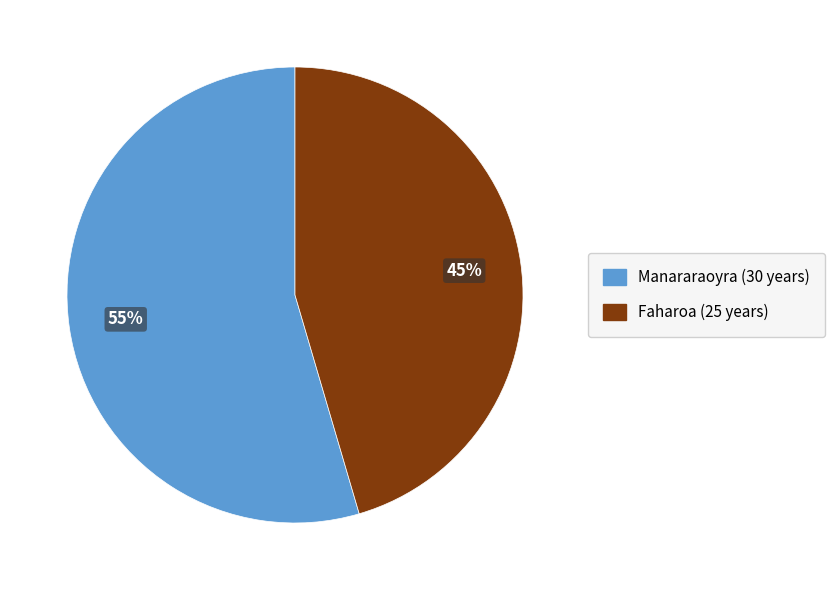

To the nearest percent, what is the average slice percentage?

50%